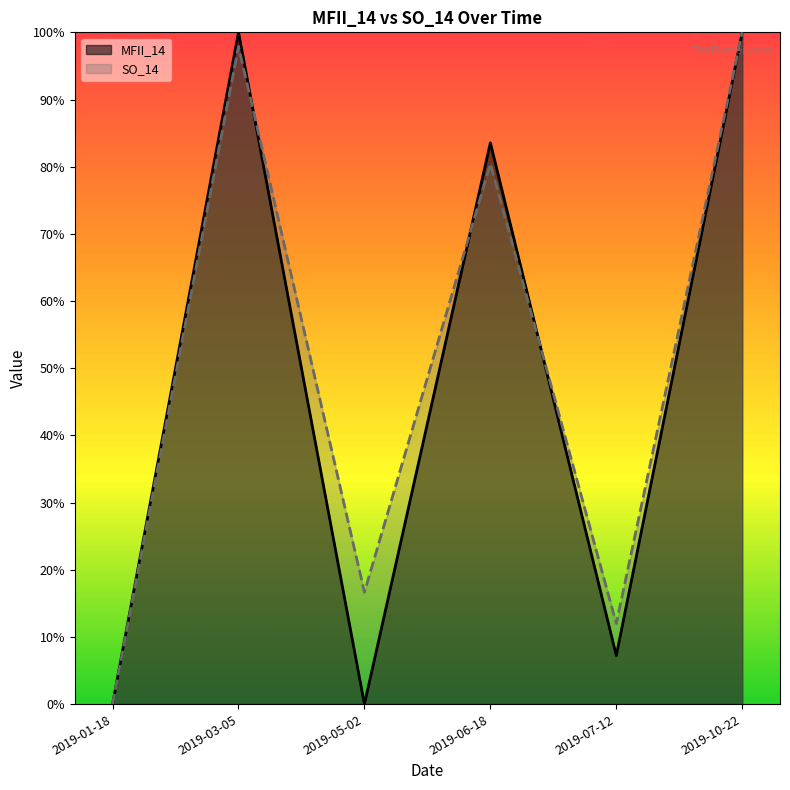

The value of SO_14 at 2019-05-02 is 10.0. True or false?

False